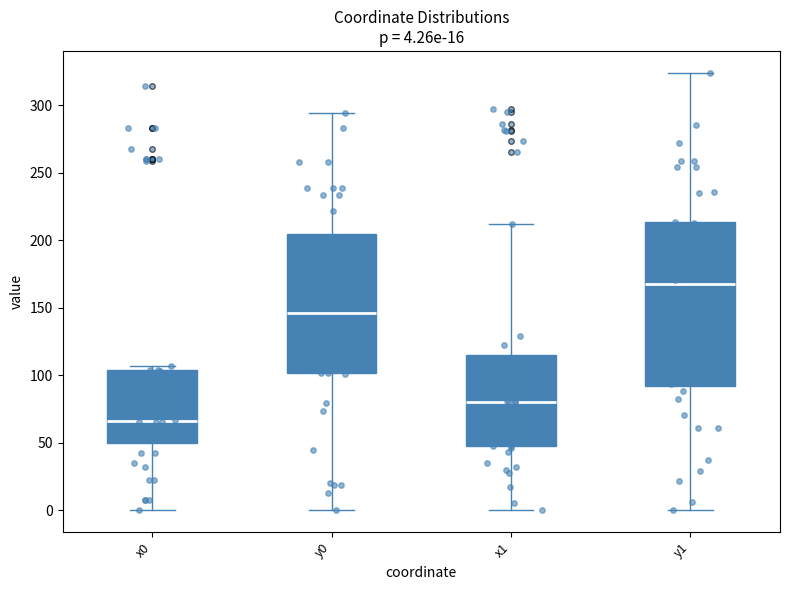

Which box is the tallest, from its lower edge to its upper edge?

y1